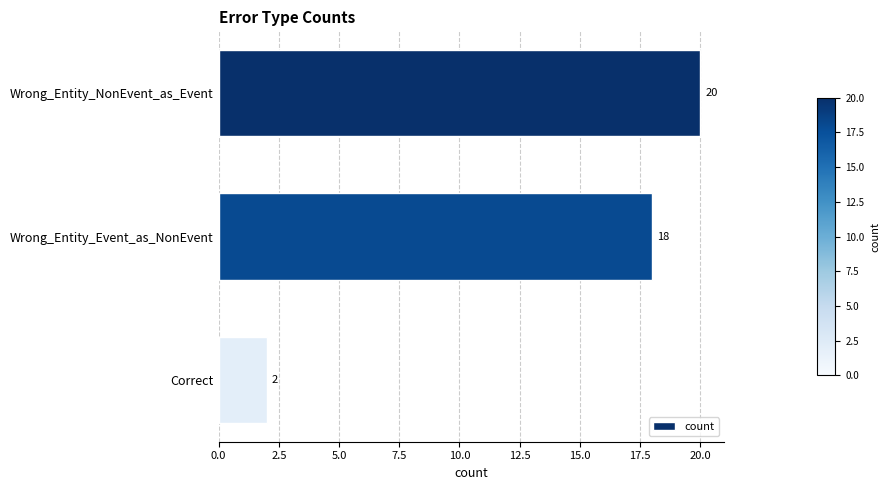

How many data points are less than 18?

1